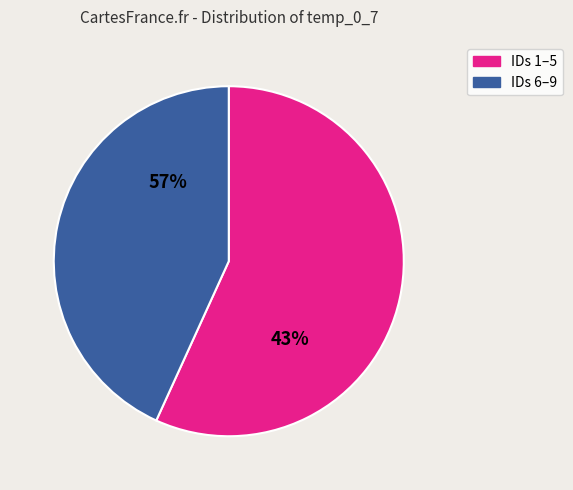

Which has a higher value, 6 or 4?

6